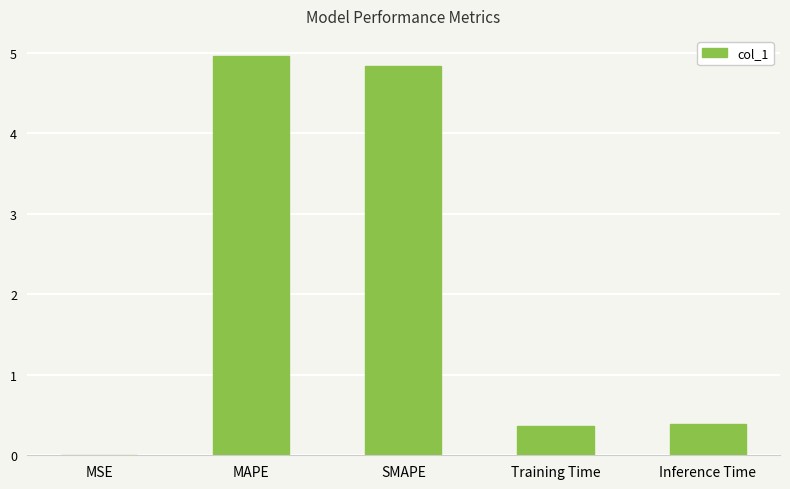

What is the sum of all values?

10.6